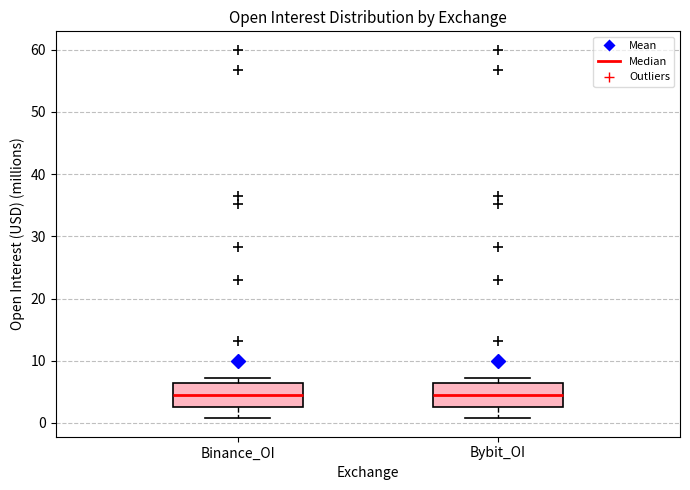

Where is the upper edge of the box for Binance_OI on the y-axis? The values are not printed on the chart, so give them approximately, as read against the axis.

6